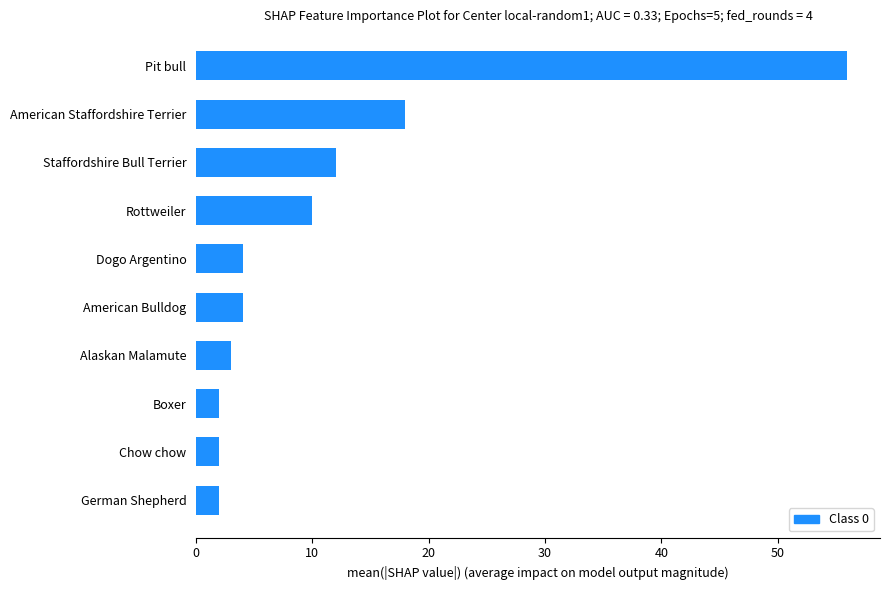

The value at Staffordshire Bull Terrier is 12. True or false?

True